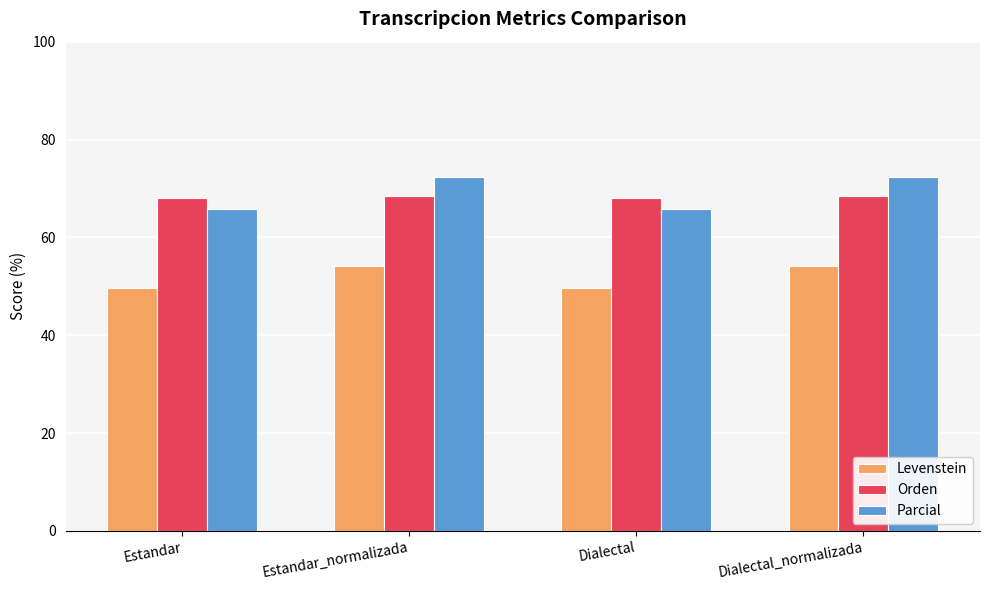

What is the spread (max minus min) of values at Estandar?

18.4